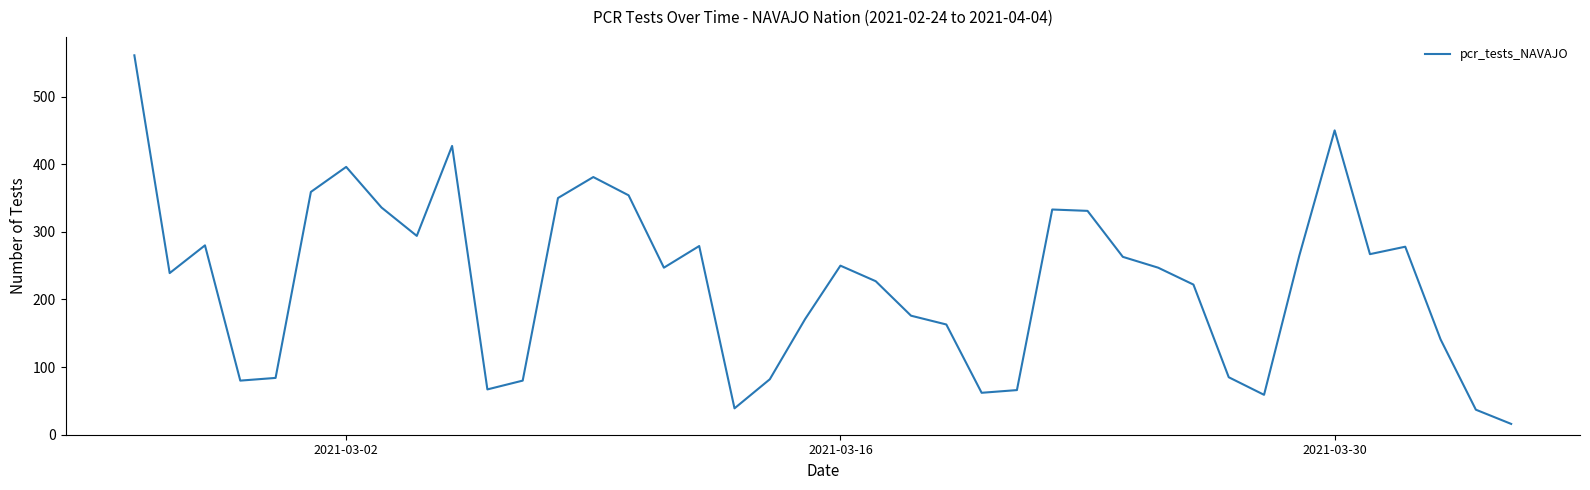

What is the maximum value shown in the chart?

561